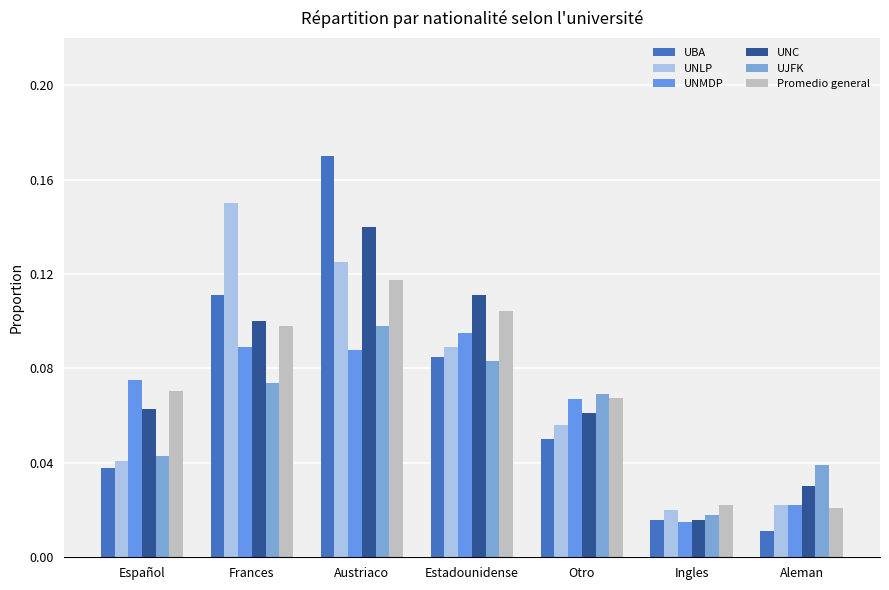

Rank the series by their maximum value, from lowest to highest.

UNMDP, UJFK, Promedio general, UNC, UNLP, UBA